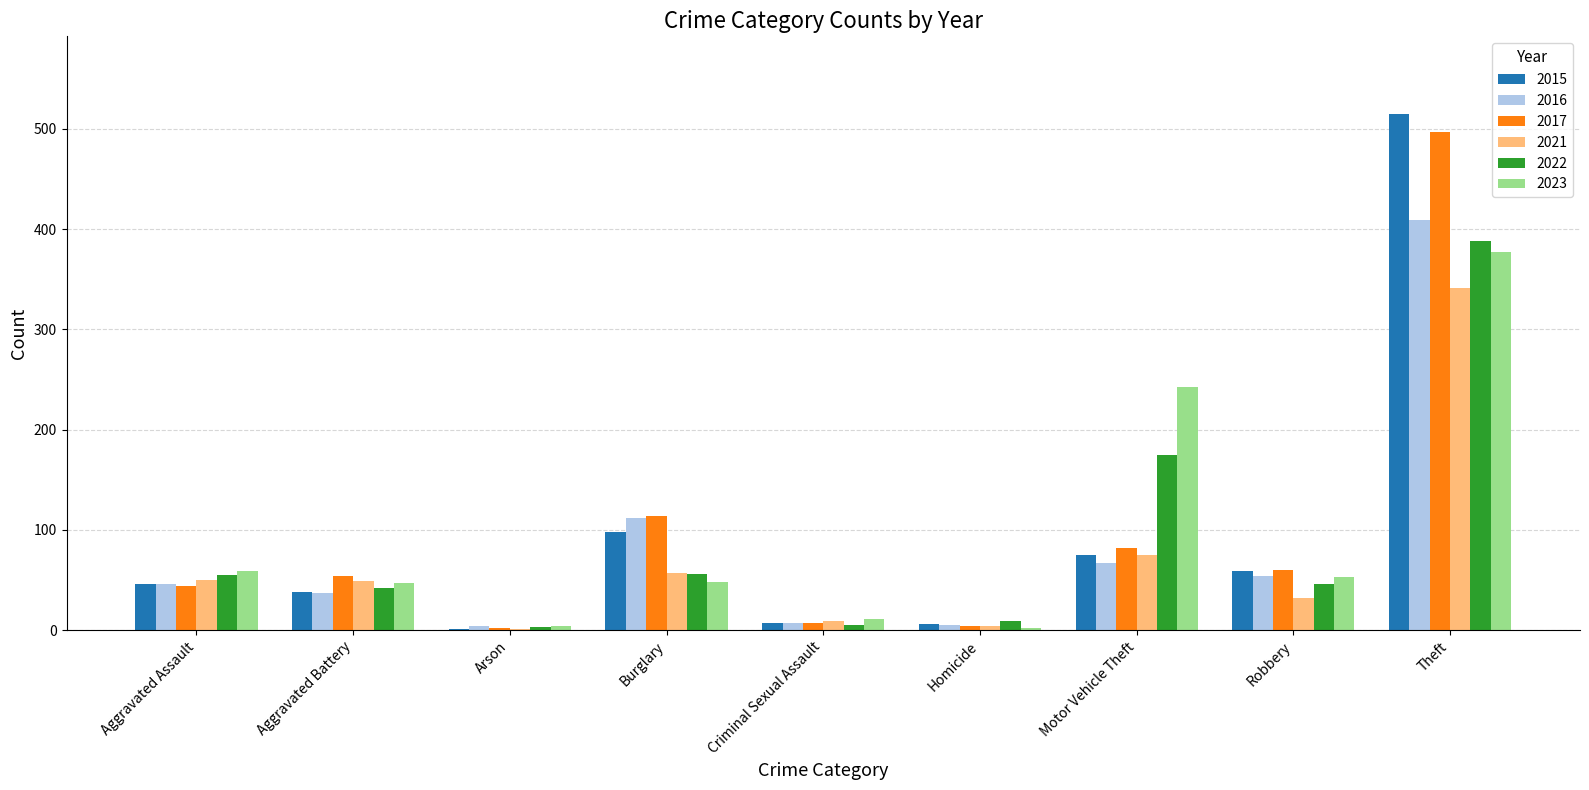

What is the difference between the 2015 values at Aggravated Assault and Robbery?

13